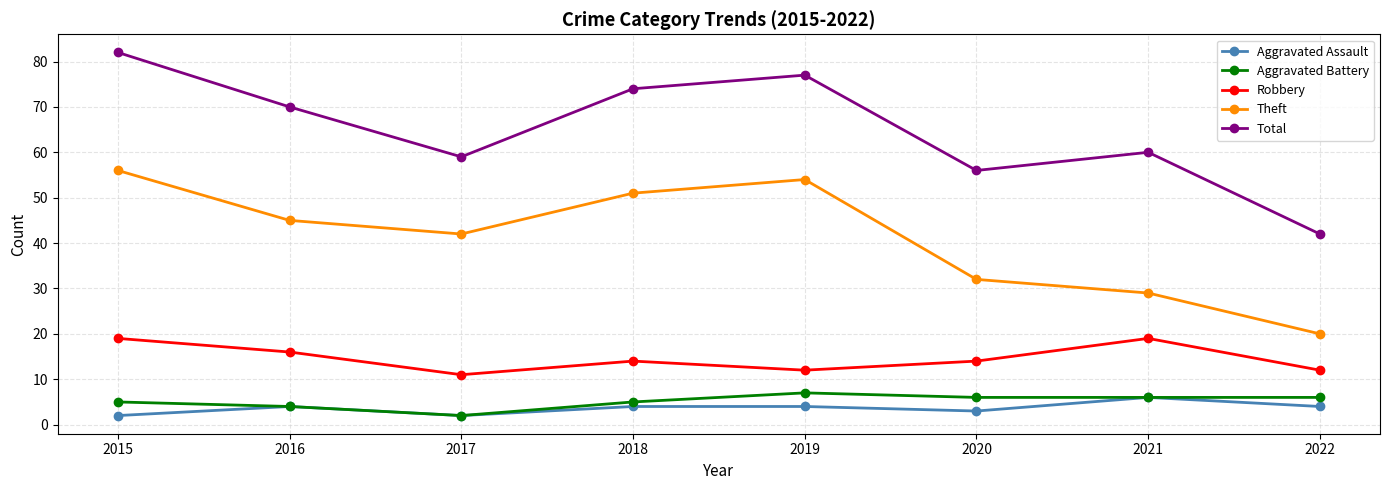

How many values in the Theft series are below 45?

4